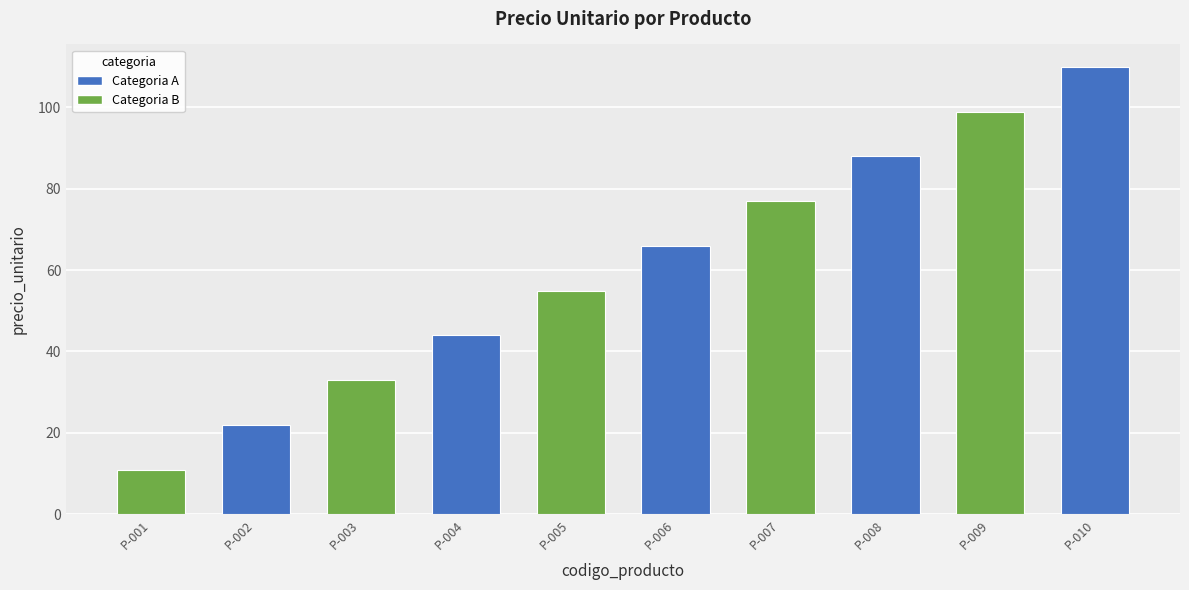

Which label corresponds to the smallest value in the chart?

P-001